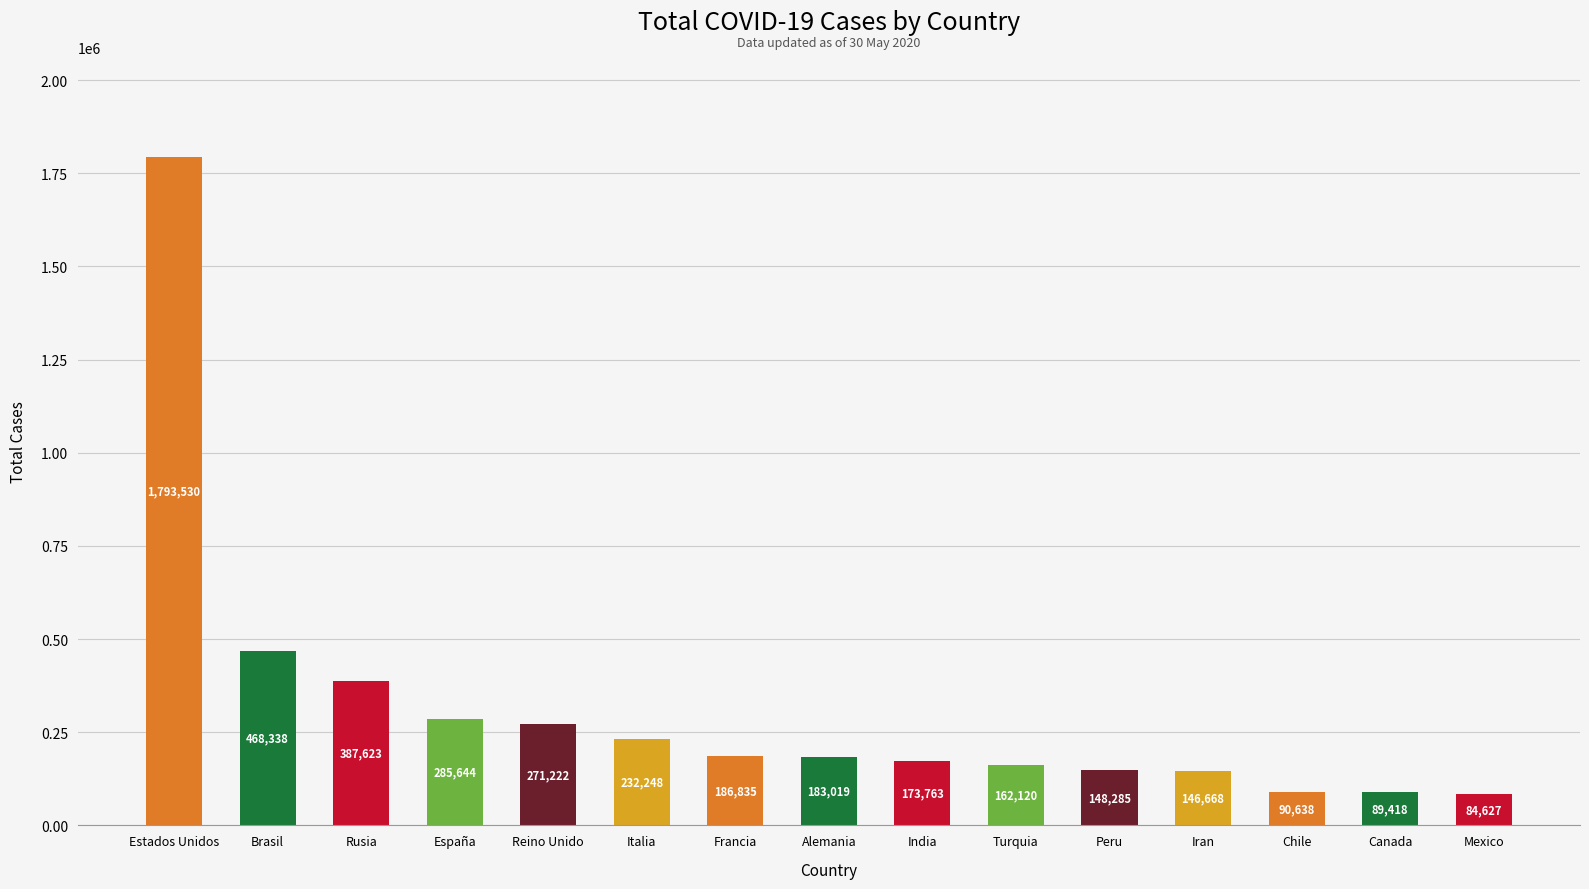

What position from the right is Alemania?

8